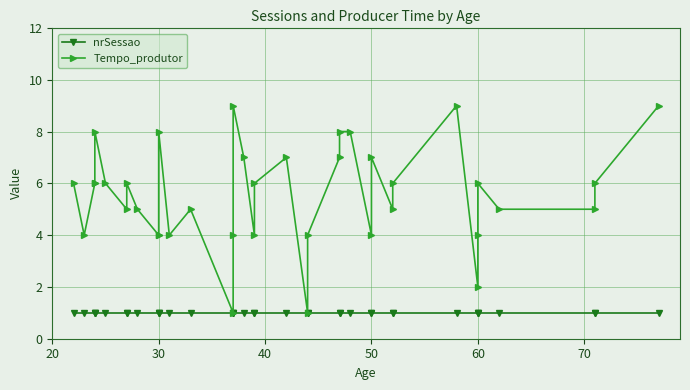

What is the average value of the nrSessao series?

1